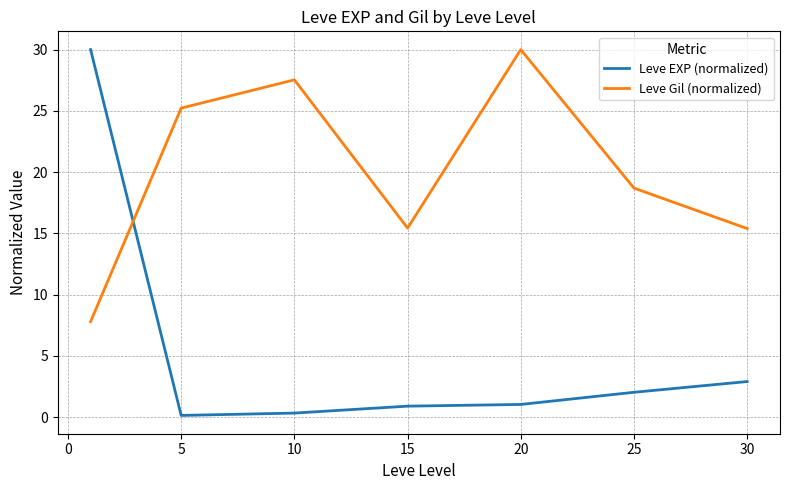

What is the difference between the second highest and minimum values in the Leve Gil (normalized) series?

19.7